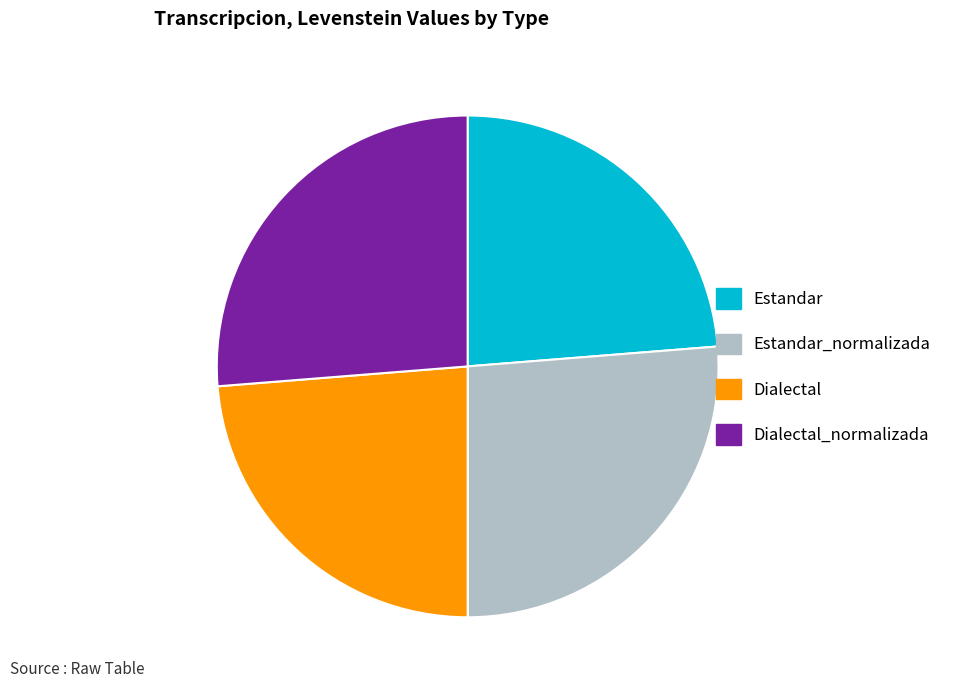

Is there any slice that represents more than half of the pie?

No